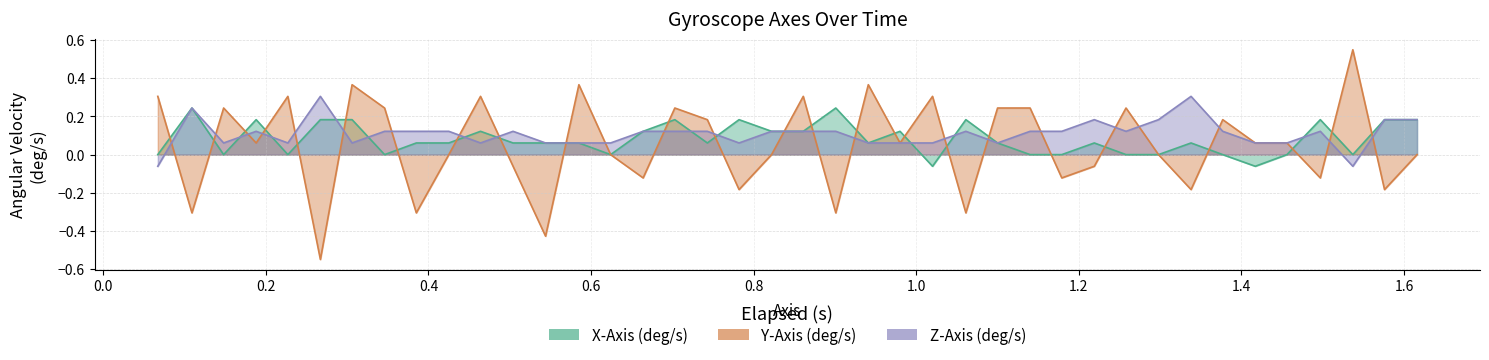

Is the value of Y-Axis (deg/s) at 1.4 greater than the value of X-Axis (deg/s) at 28?

No